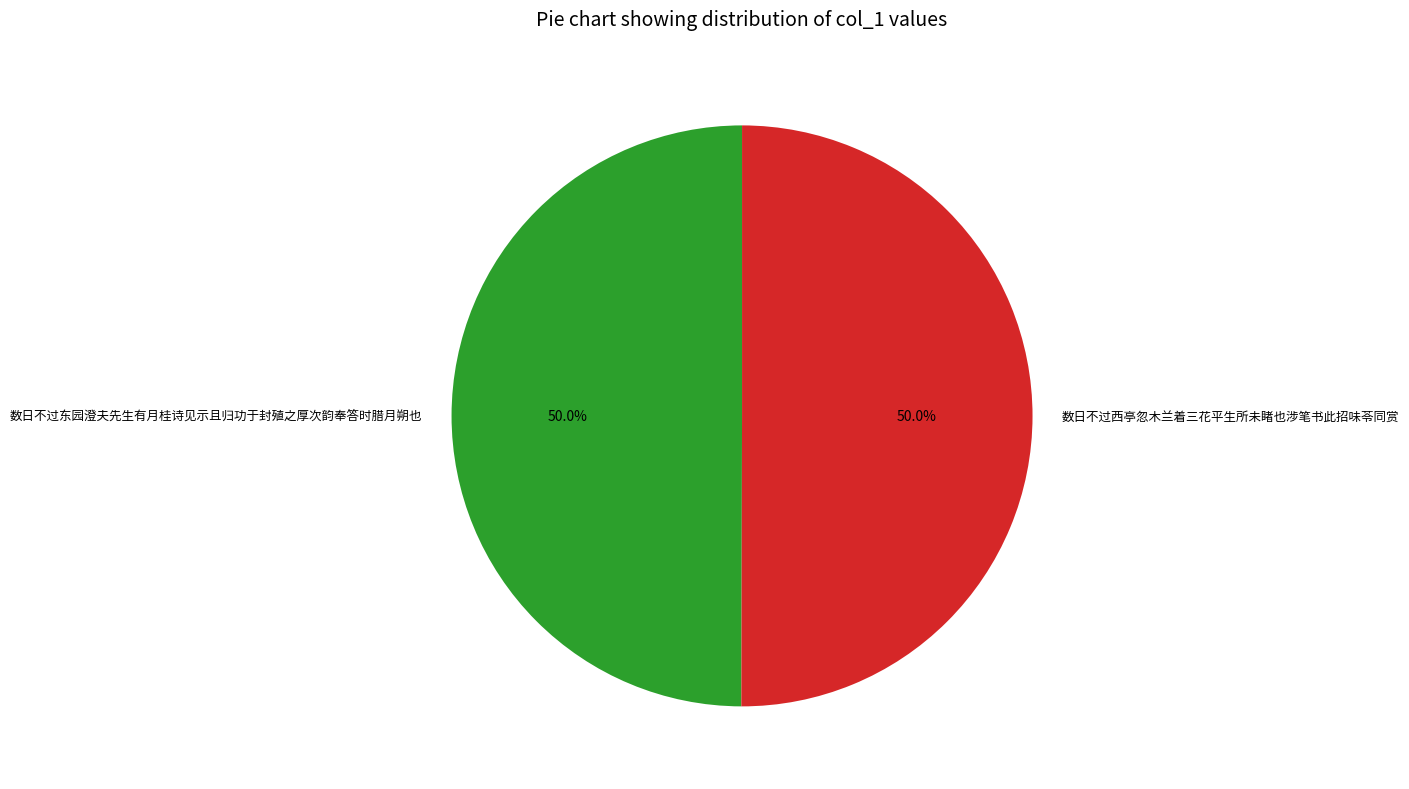

Is it true that 数日不过西亭忽木兰着三花平生所未睹也涉笔书此招味苓同赏 is 40% of the pie?

False